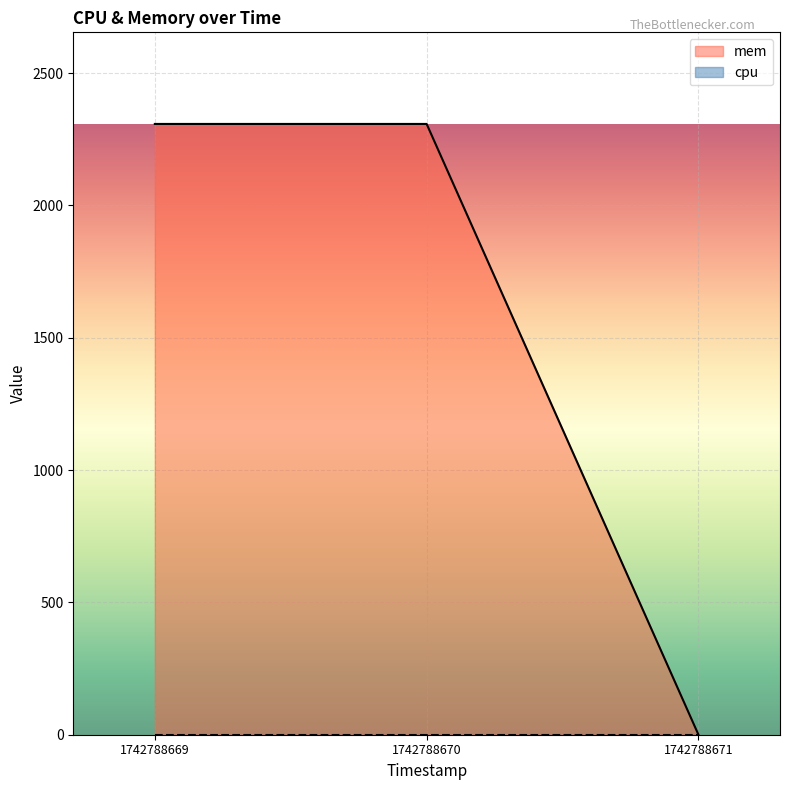

Count the values in the range 0 to 2308.

3